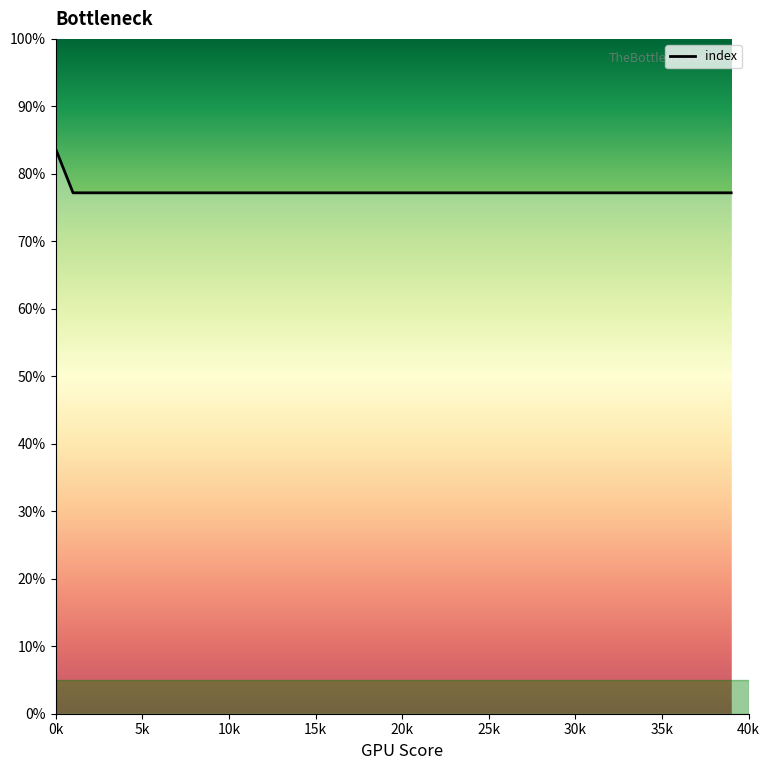

What is the difference between the maximum and minimum values?

0.1